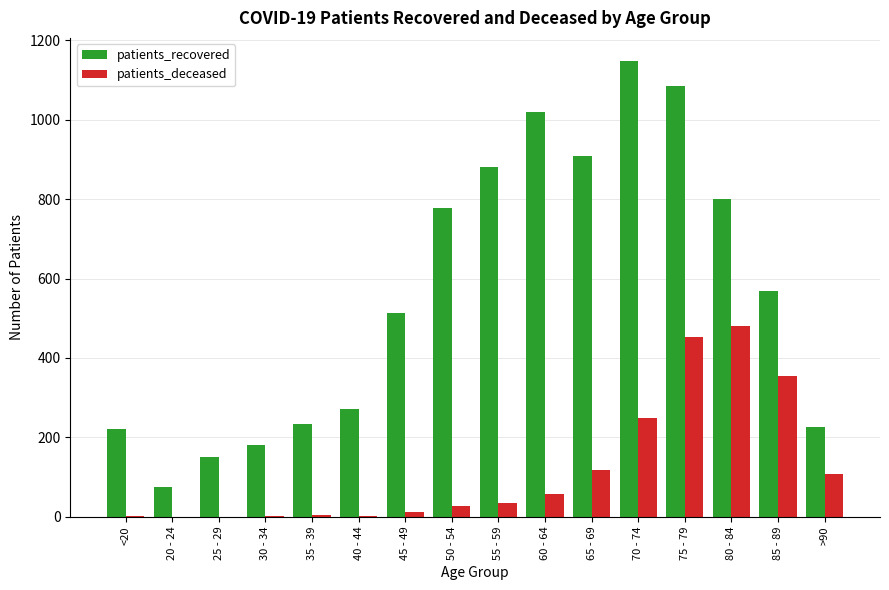

What is the average value of the patients_recovered series?

566